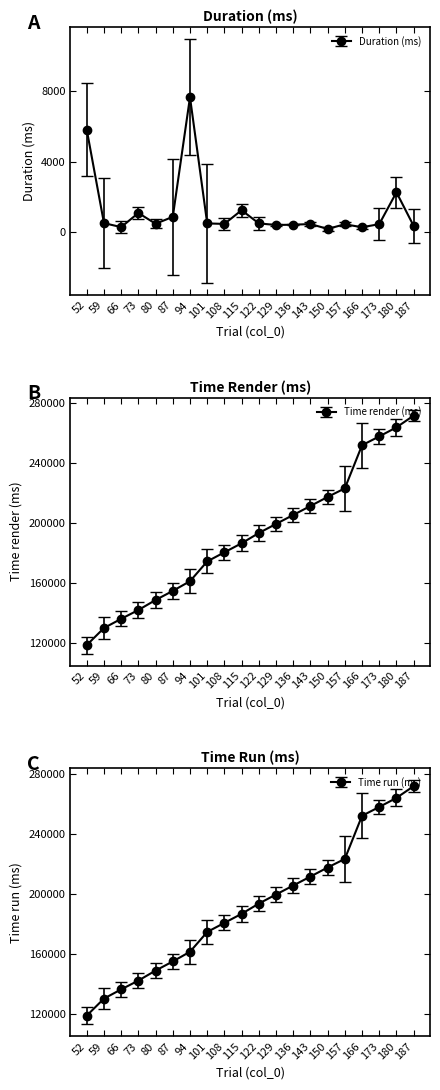

True or false: duration and time_render cross at least once.

False